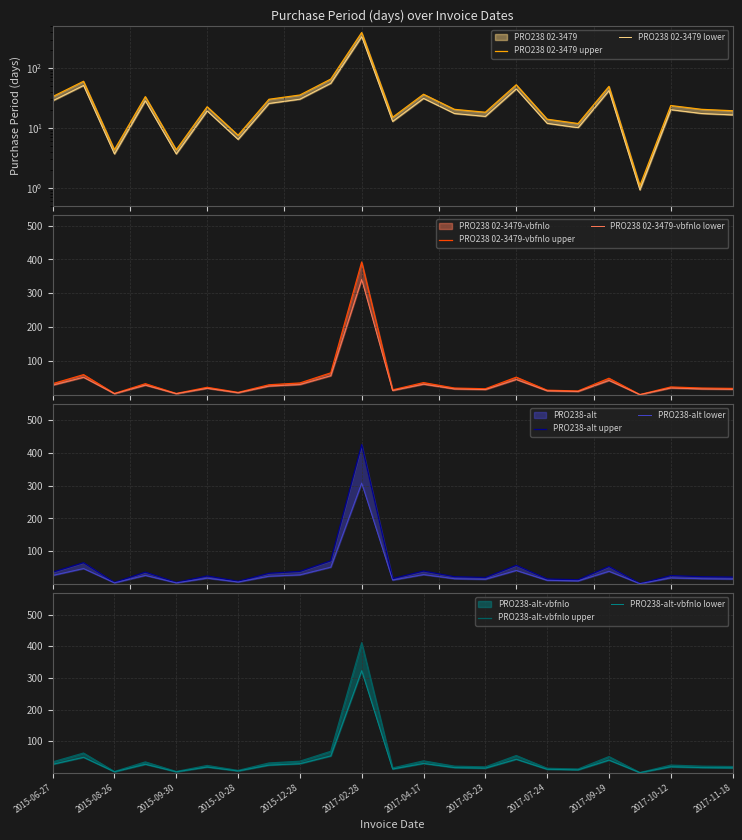

At which label does the data first exceed 19?

2015-06-27